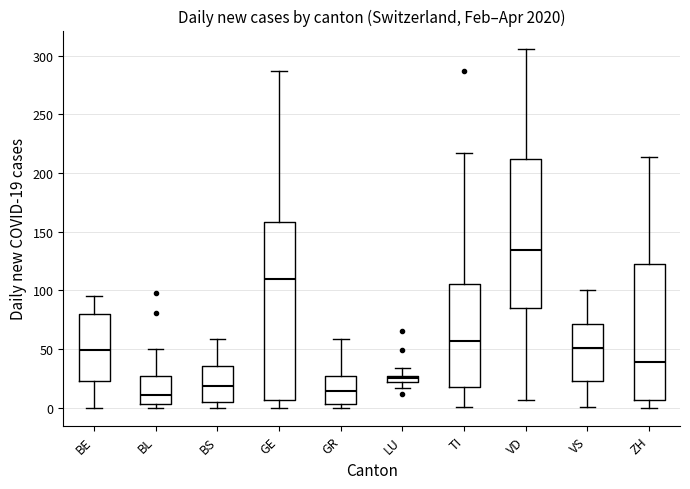

Where is the upper edge of the box for BS on the y-axis? The values are not printed on the chart, so give them approximately, as read against the axis.

35